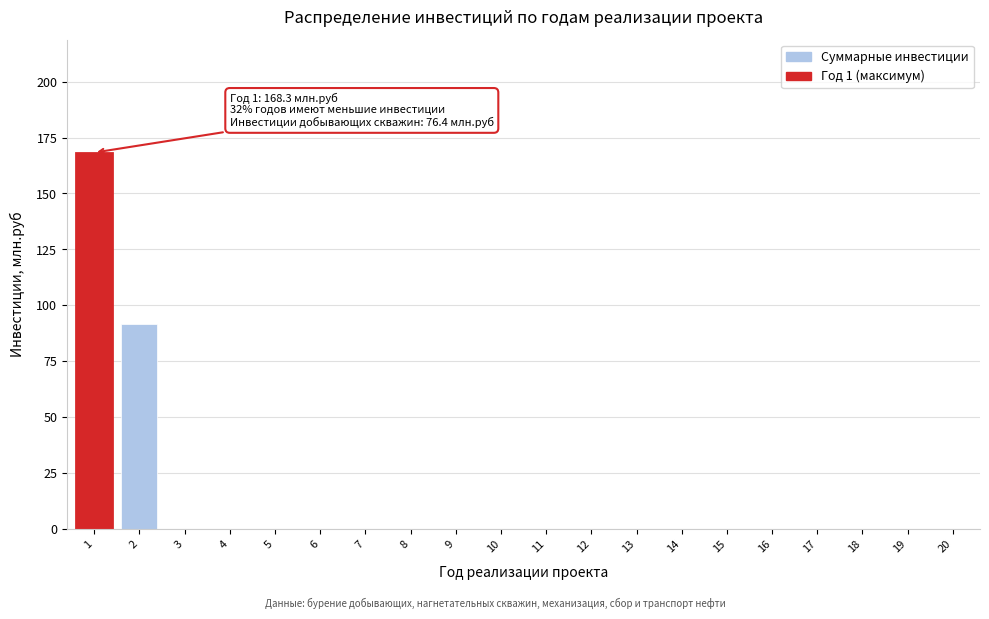

Reading left to right, list all the values displayed in this chart.

1=168.3	2=91.9	3=0.0	4=0.0	5=0.0	6=0.0	7=0.0	8=0.0	9=0.0	10=0.0	11=0.0	12=0.0	13=0.0	14=0.0	15=0.0	16=0.0	17=0.0	18=0.0	19=0.0	20=0.0